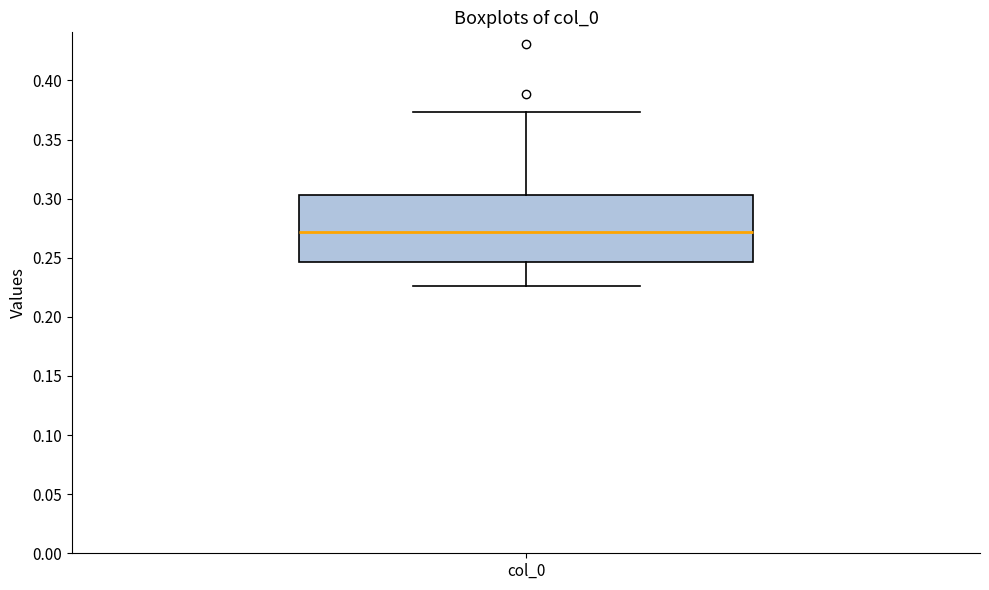

Read this box plot against the y-axis: the position of the median line, the range covered by the box, and the ends of both whiskers. The values are not printed on the chart, so give them approximately, as read against the axis.

median 0.270, box 0.245 to 0.305, whiskers 0.225 to 0.375